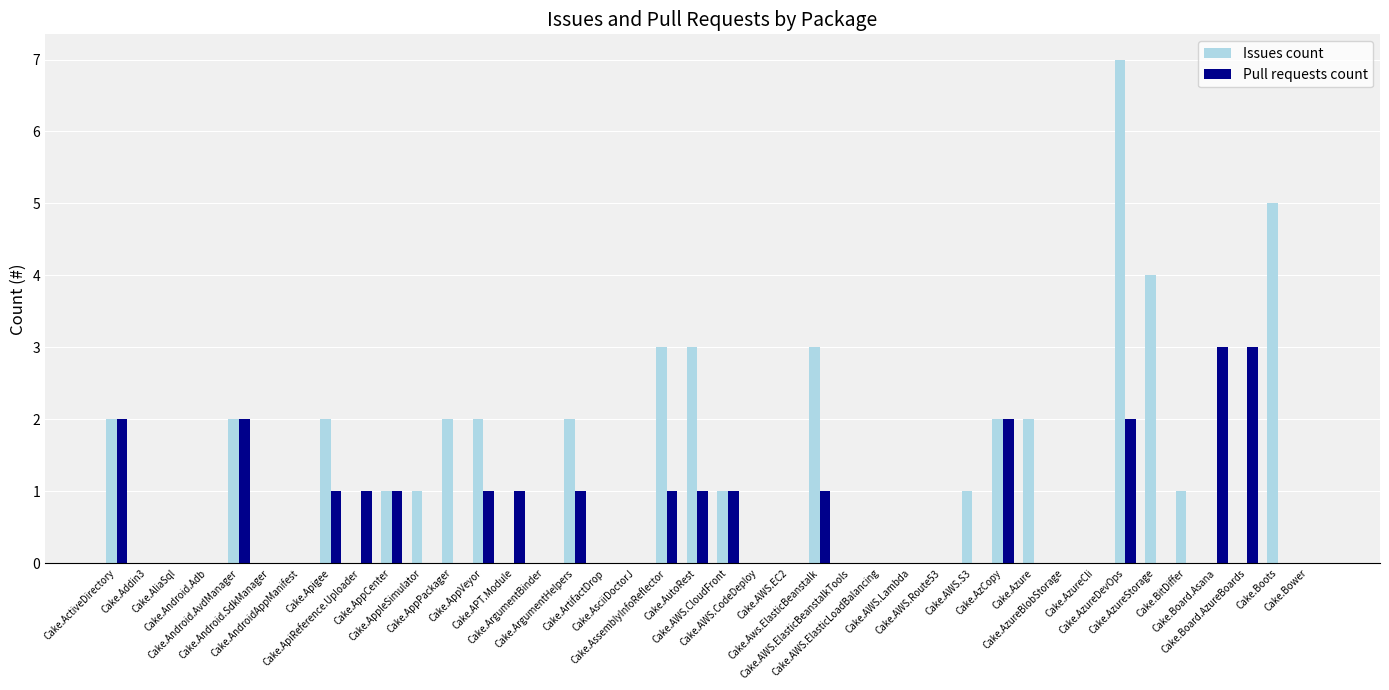

Which series has the largest total across all categories?

Issues count